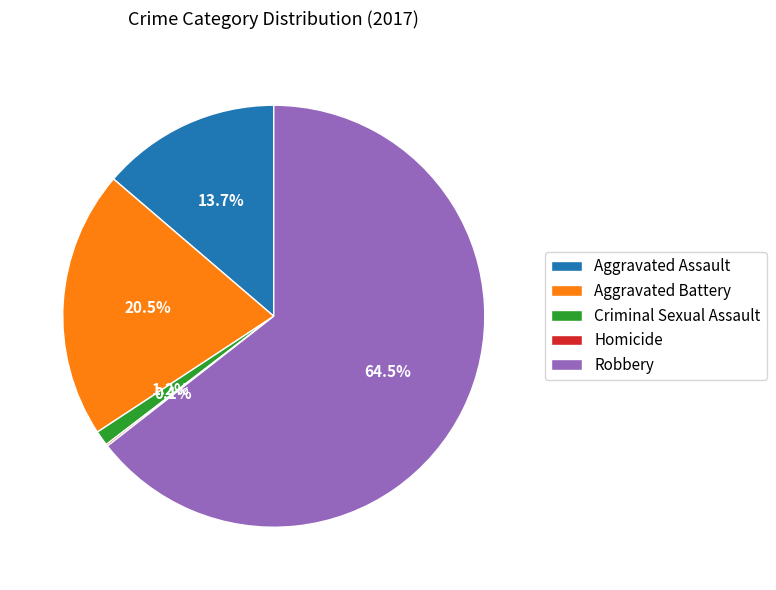

Which category has the biggest portion of the pie?

Robbery